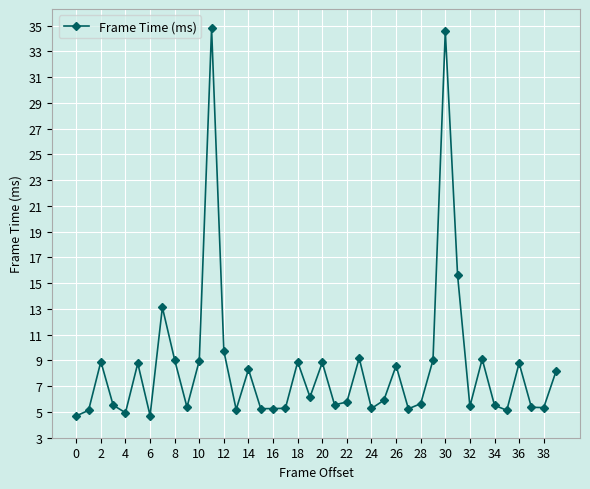

What is the value of the 35th point from the left?

5.5